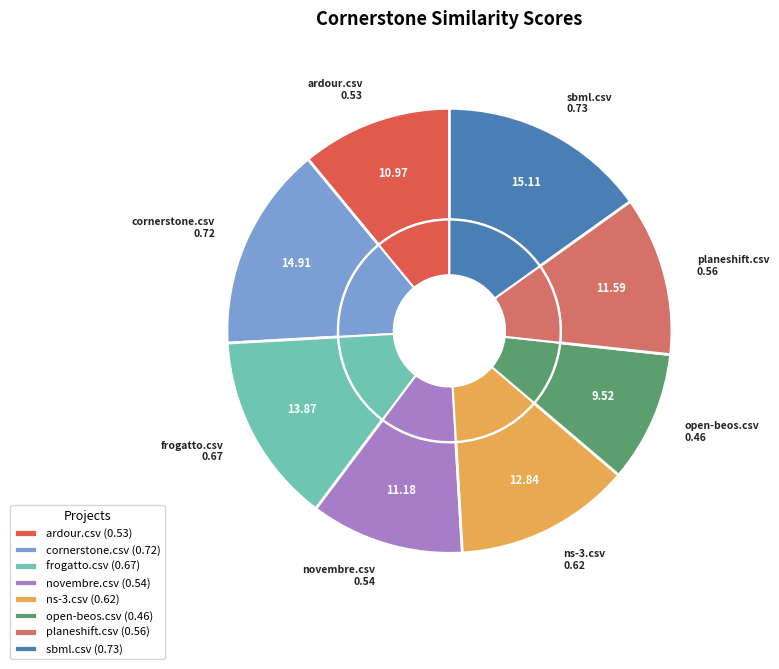

What percentage do ardour.csv and novembre.csv together represent?

22.2%